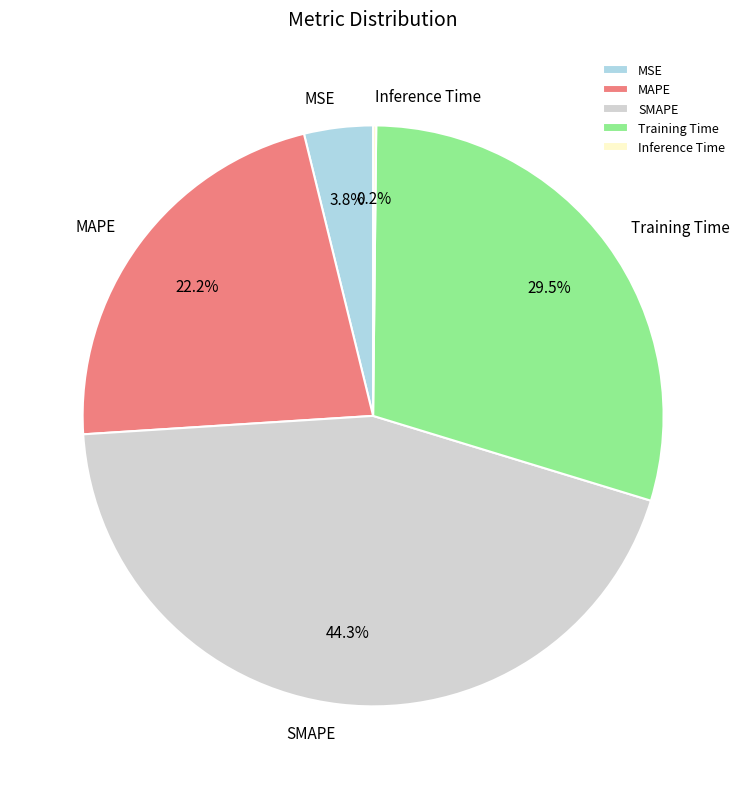

Approximately how many times larger is the value at Training Time compared to MAPE?

1.3